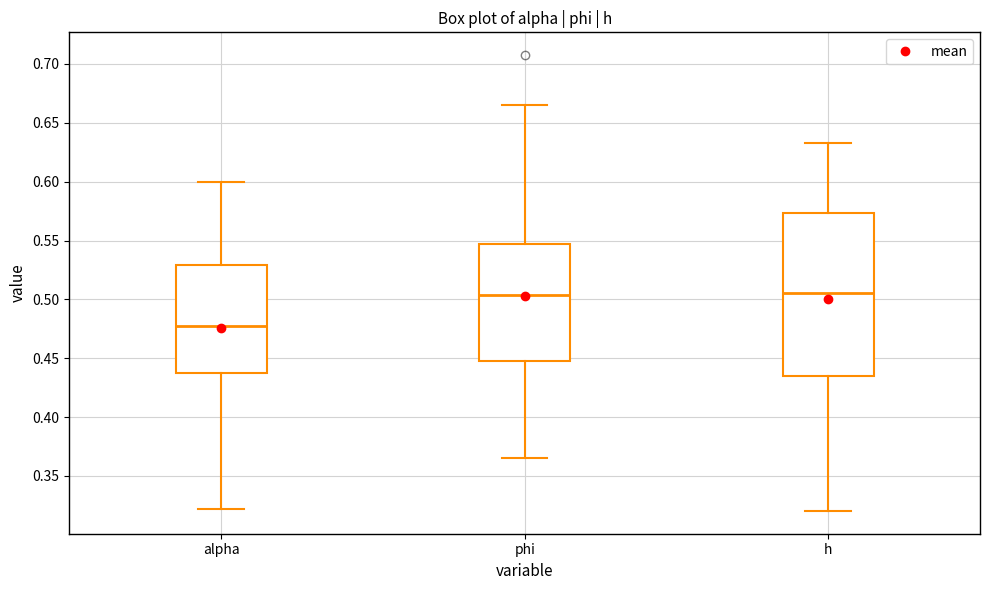

Reading left to right, transcribe this box plot: for each box, give where its median line is, the range the box spans, and where its two whiskers end, as read against the y-axis. The values are not printed on the chart, so give them approximately, as read against the axis.

alpha: median 0.475, box 0.435 to 0.530, whiskers 0.320 to 0.600
phi: median 0.505, box 0.450 to 0.545, whiskers 0.365 to 0.665
h: median 0.505, box 0.435 to 0.575, whiskers 0.320 to 0.635